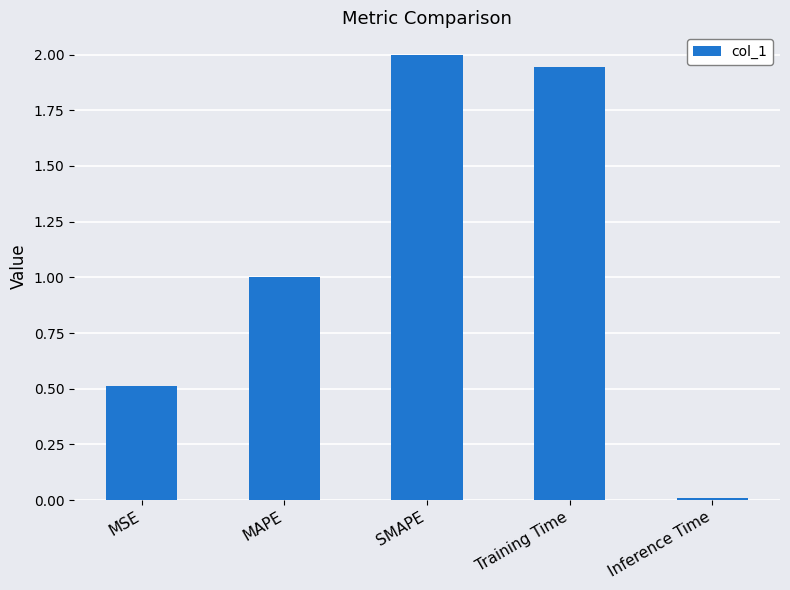

Which label corresponds to the smallest value in the chart?

Inference Time